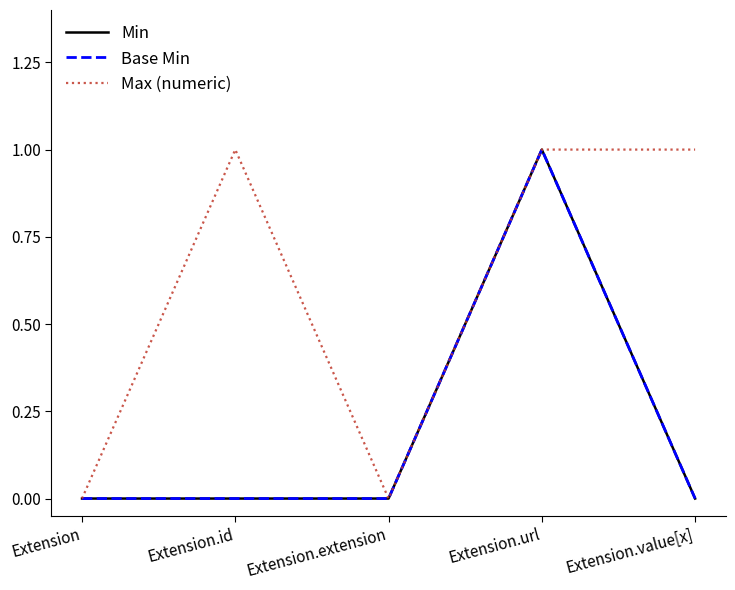

What is the label of the 2nd point from the right?

Extension.url